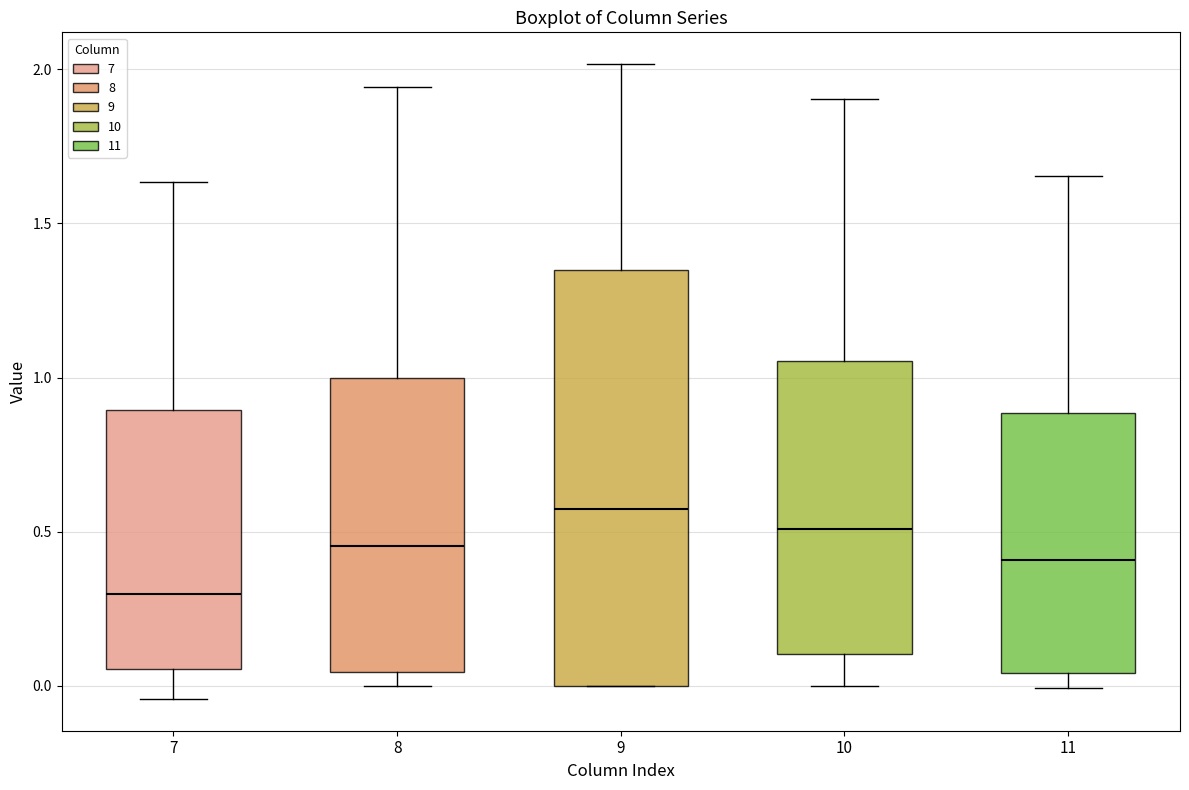

Which box's median line is the highest?

9